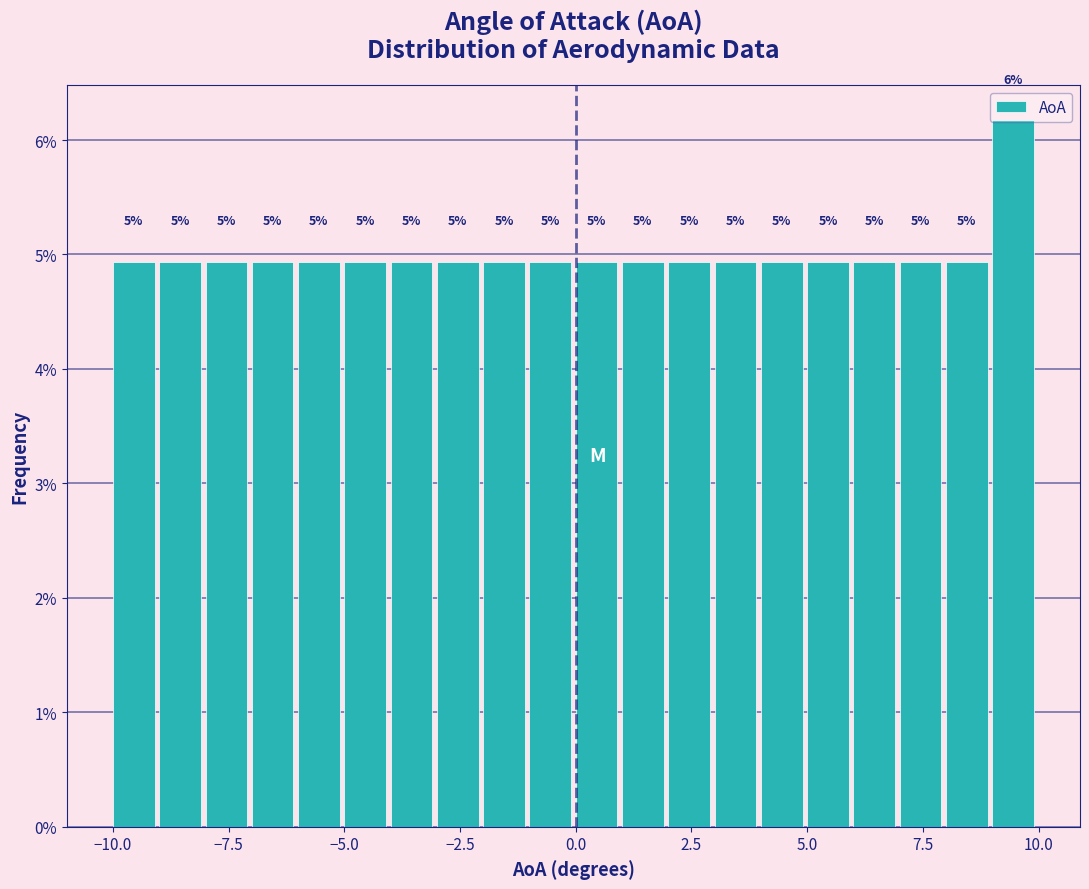

Read against the x-axis, roughly where is the centre of the tallest bar?

9.5